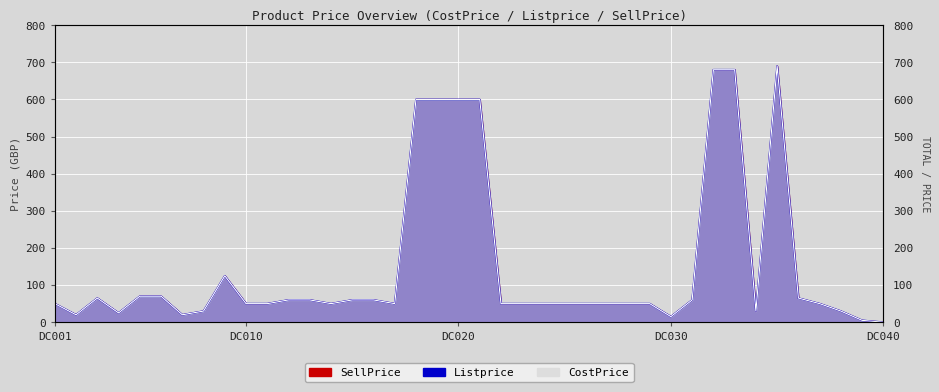

True or false: SellPrice and Listprice intersect in this chart.

False